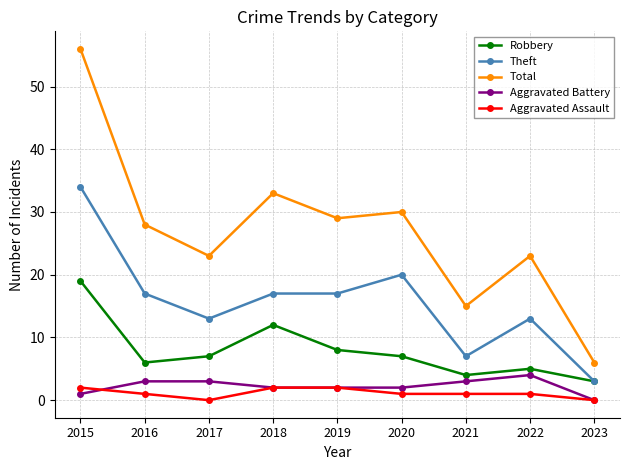

How many values in the Robbery series are below 7?

4